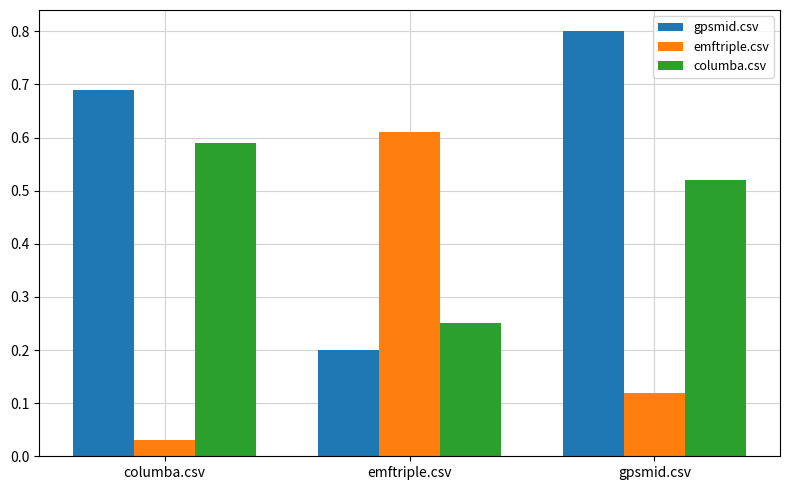

Read the gpsmid.csv value at gpsmid.csv.

0.8